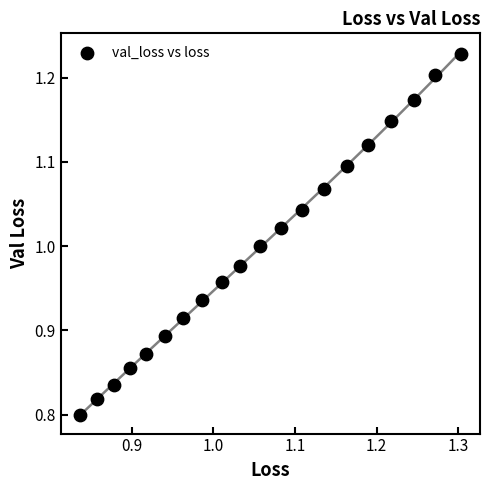

What is the range of X values (max minus min)?

0.5